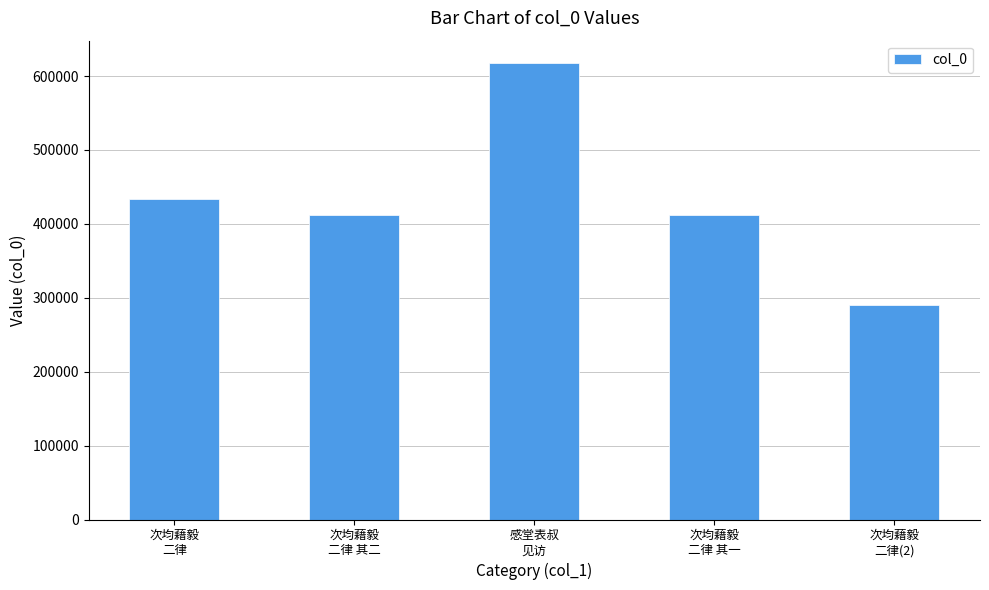

What is the label of the 3rd bar from the left?

感堂表叔
见访